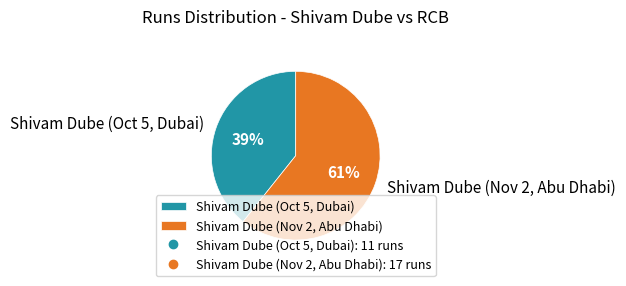

To the nearest percent, what percentage of the pie is Shivam Dube (Nov 2, Abu Dhabi)?

61%